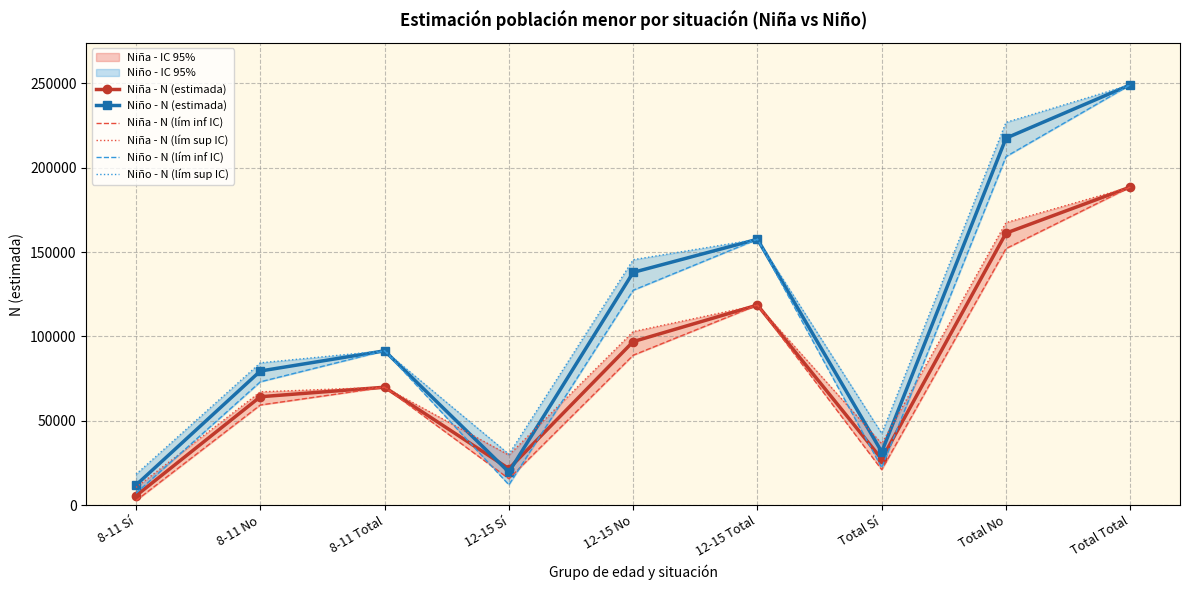

What is the label of the 4th point from the right?

12-15 Total